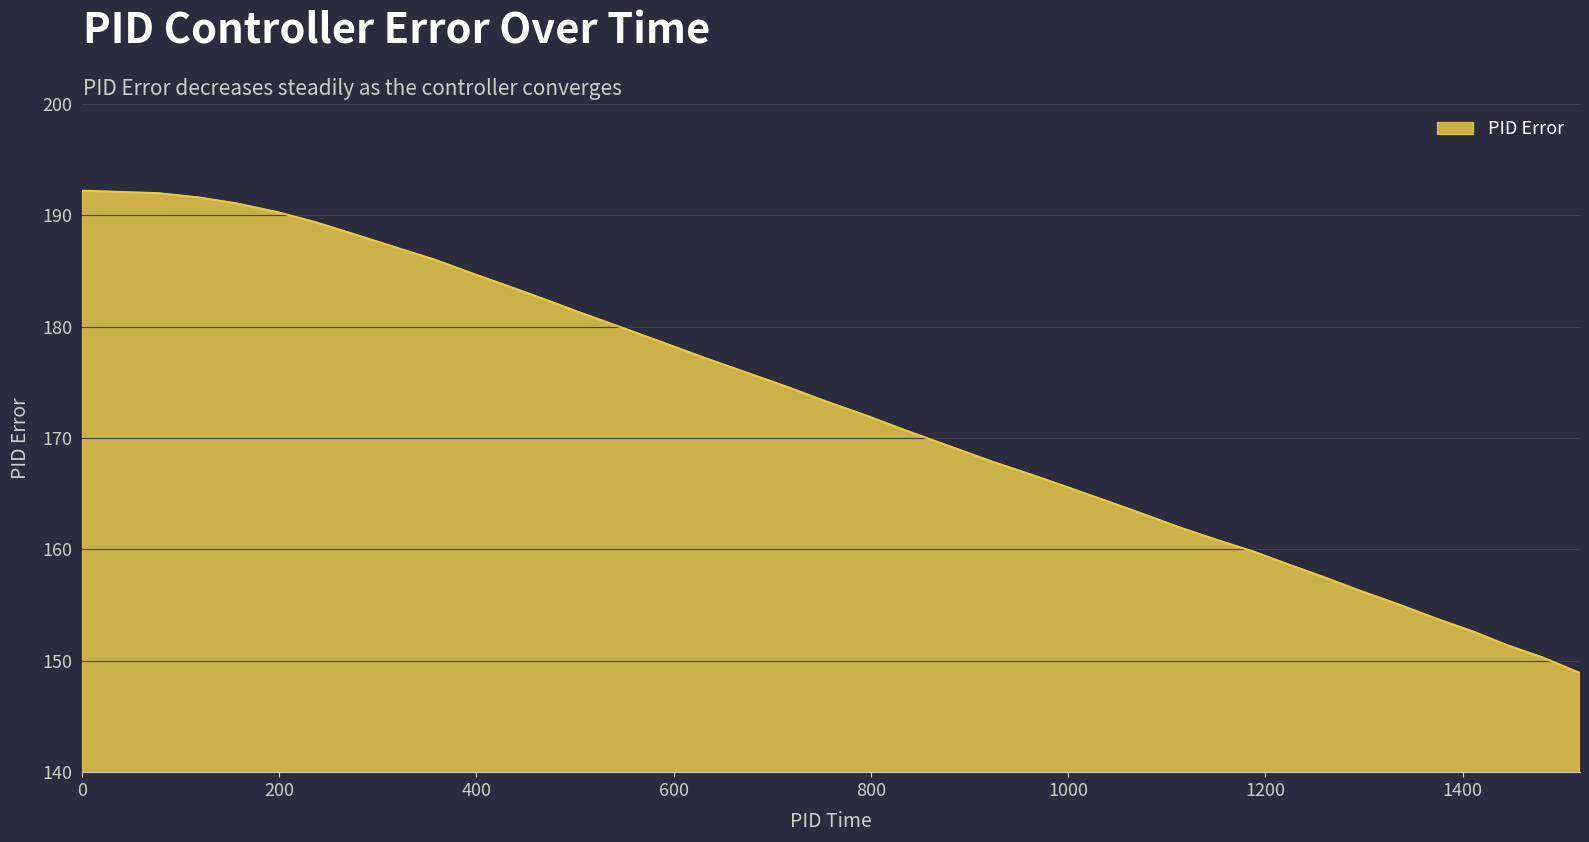

What is the difference between the maximum and minimum values?

43.3